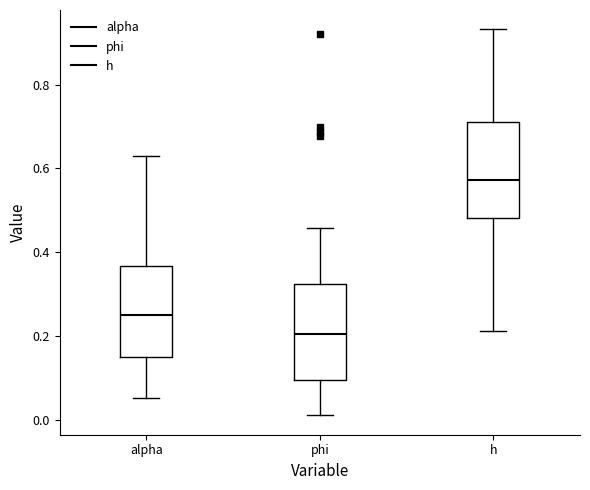

Reading left to right, read every box against the y-axis: the position of its median line, the range the box covers, and the ends of its whiskers. The values are not printed on the chart, so give them approximately, as read against the axis.

alpha: median 0.26, box 0.14 to 0.36, whiskers 0.06 to 0.62
phi: median 0.20, box 0.10 to 0.32, whiskers 0.02 to 0.46
h: median 0.58, box 0.48 to 0.72, whiskers 0.22 to 0.94